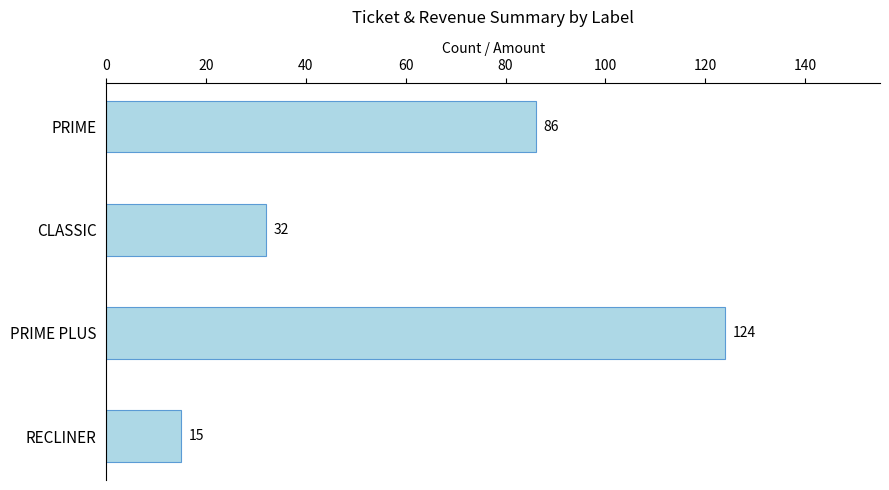

True or false: the data shows 15 at RECLINER.

True